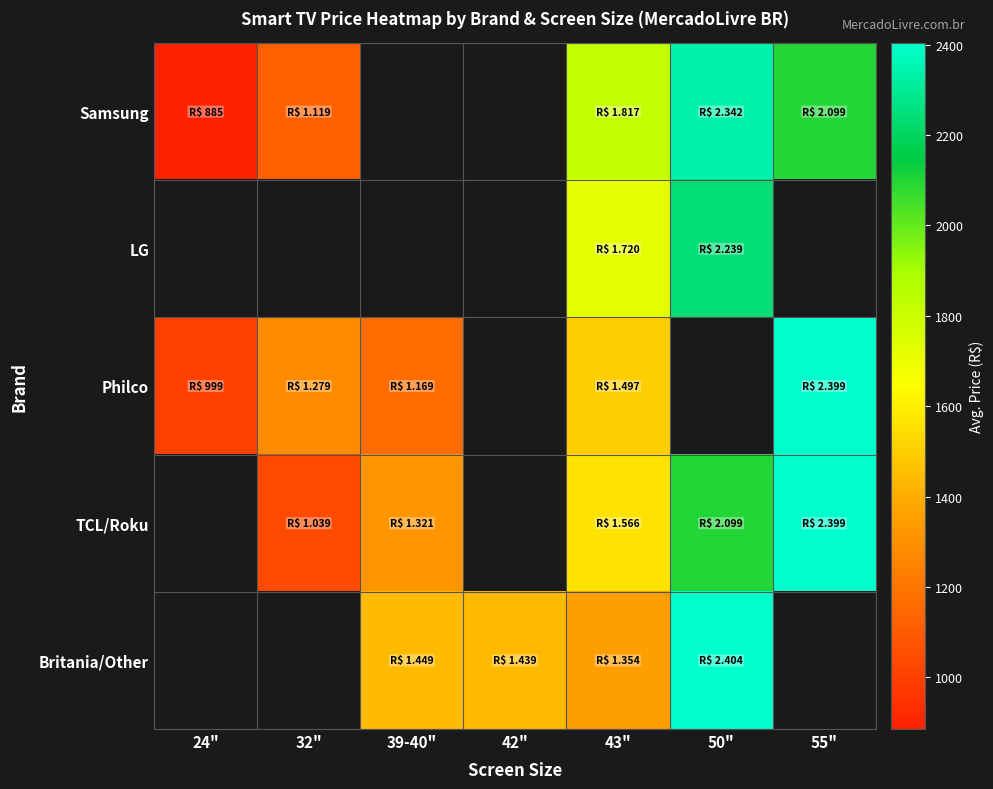

True or false: Britania/Other has a value of 1439.0 at 42".

True